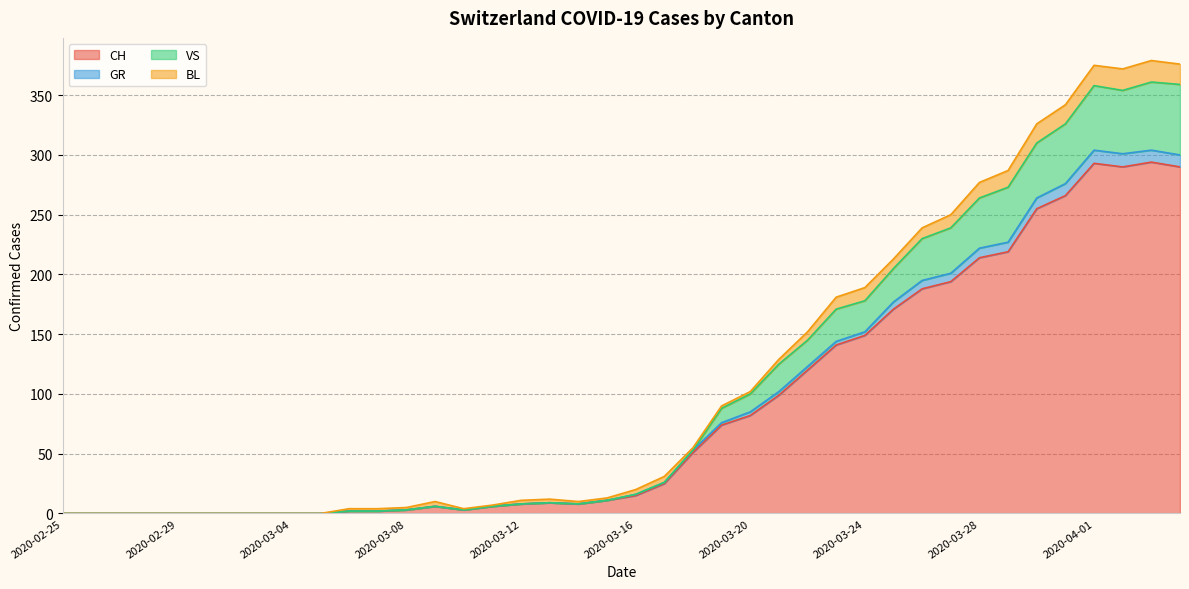

At which category is the sum across all series the highest?

2020-04-03